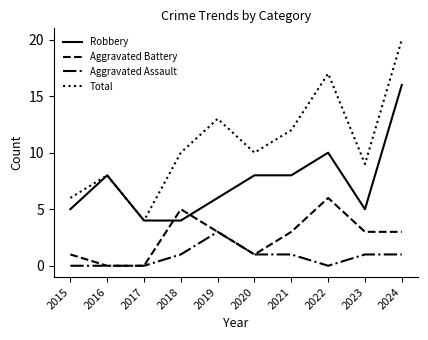

At which category is the sum across all series the highest?

2024